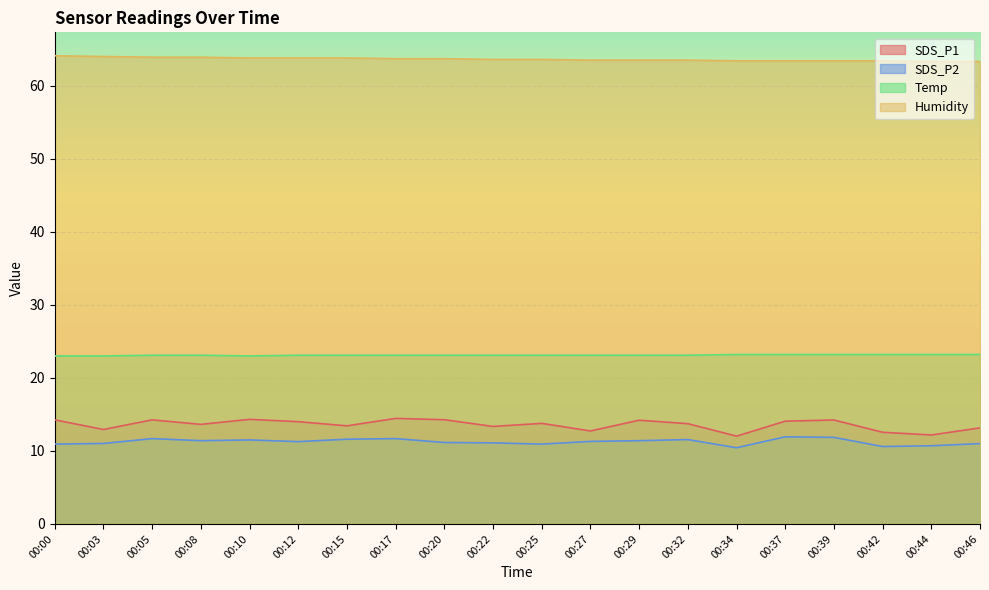

List the labels in order of Temp value, largest first.

00:34, 00:37, 00:39, 00:42, 00:44, 00:46, 00:05, 00:08, 00:12, 00:15, 00:17, 00:20, 00:22, 00:25, 00:27, 00:29, 00:32, 00:00, 00:03, 00:10